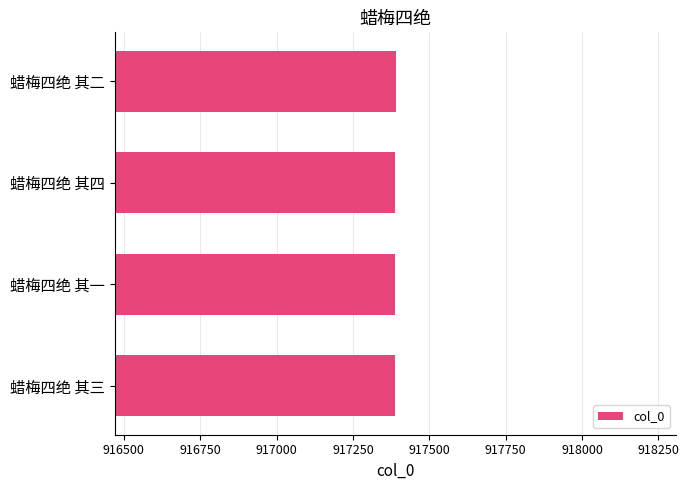

What is the sum of the values at 蜡梅四绝 其二 and 蜡梅四绝 其一?

1834779